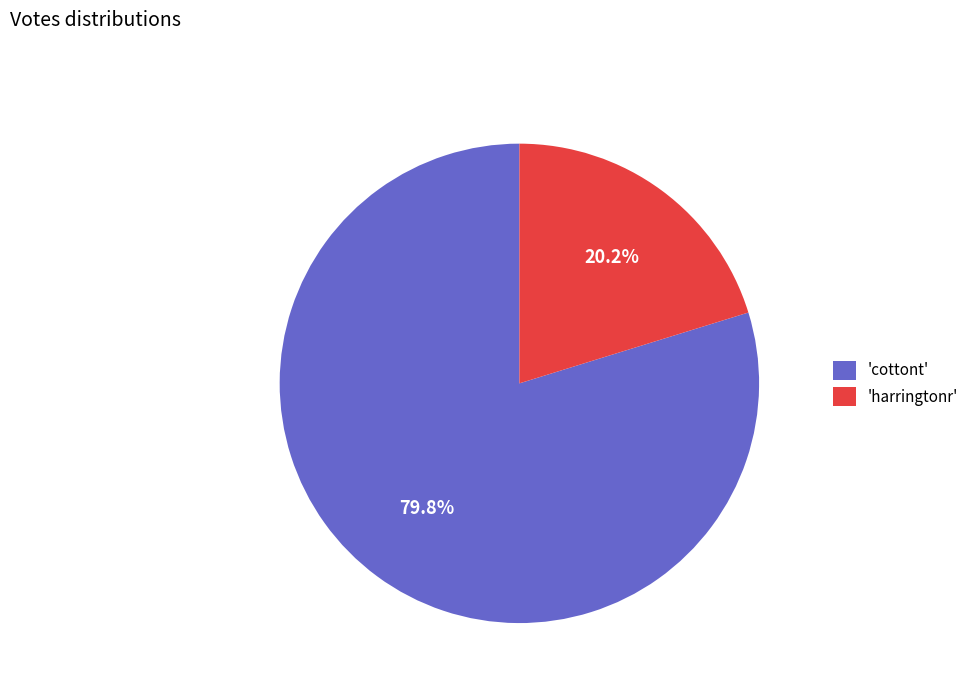

To the nearest percent, what is the difference between the largest and smallest slice percentages?

60%